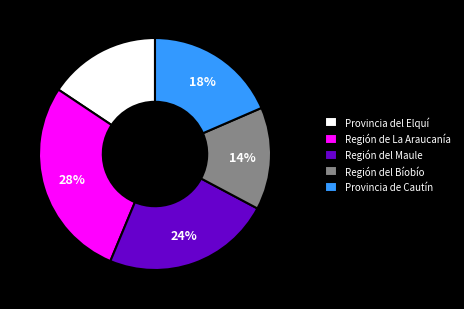

How many slices are in this pie chart?

5